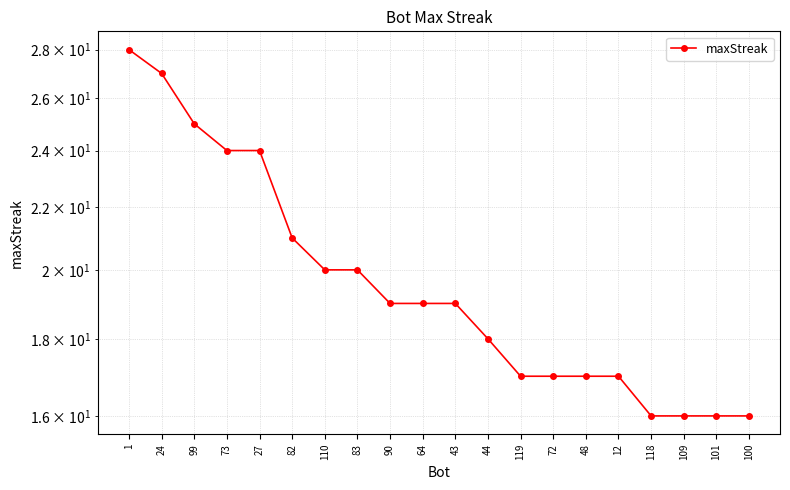

Is this an area chart (filled region under the line)?

No